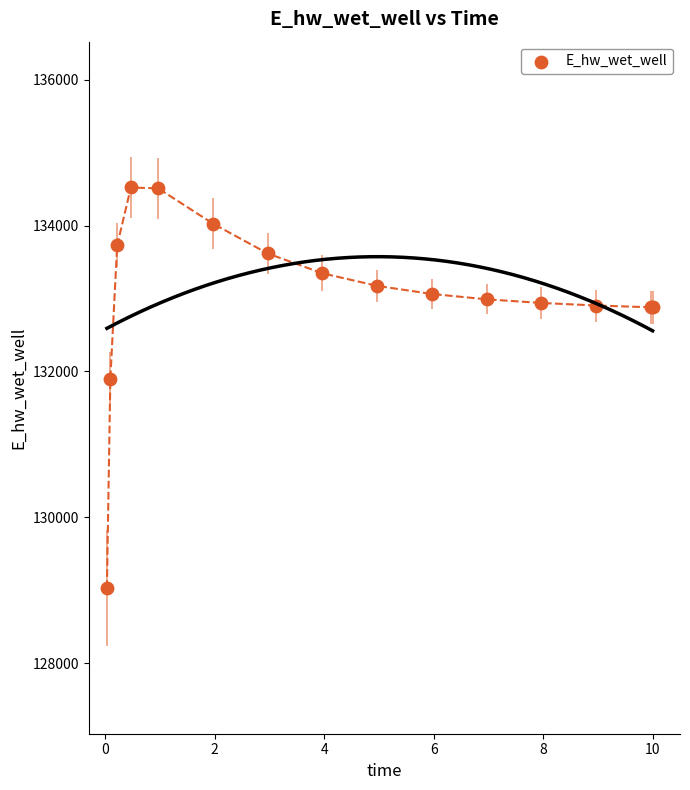

What Y value in the scatter plot is closest to 131776?

131896.0